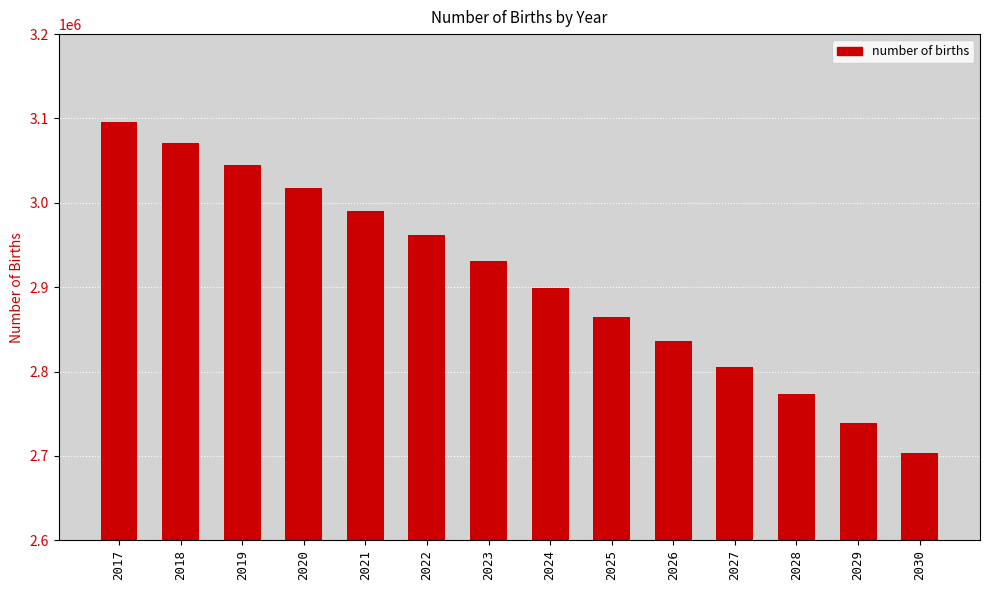

What is the value of the 3rd bar from the left?

3045241